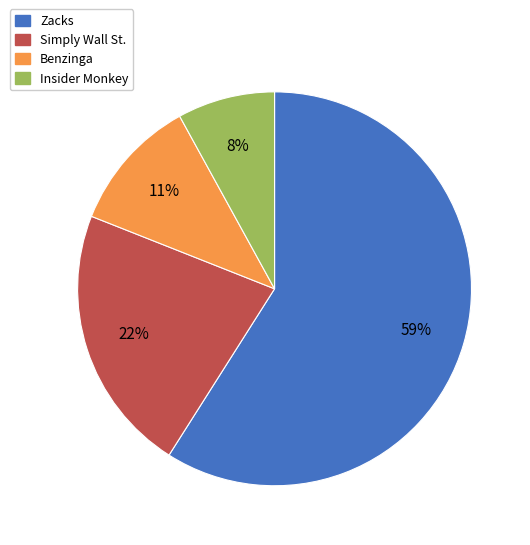

To the nearest percent, what is the average slice percentage?

25%